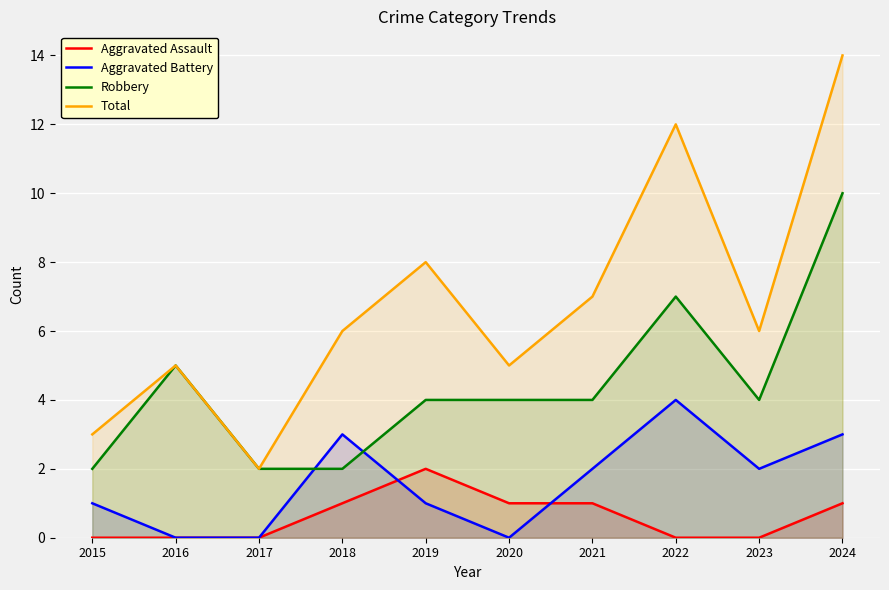

Is it true that Aggravated Battery equals 5 at 2018?

False